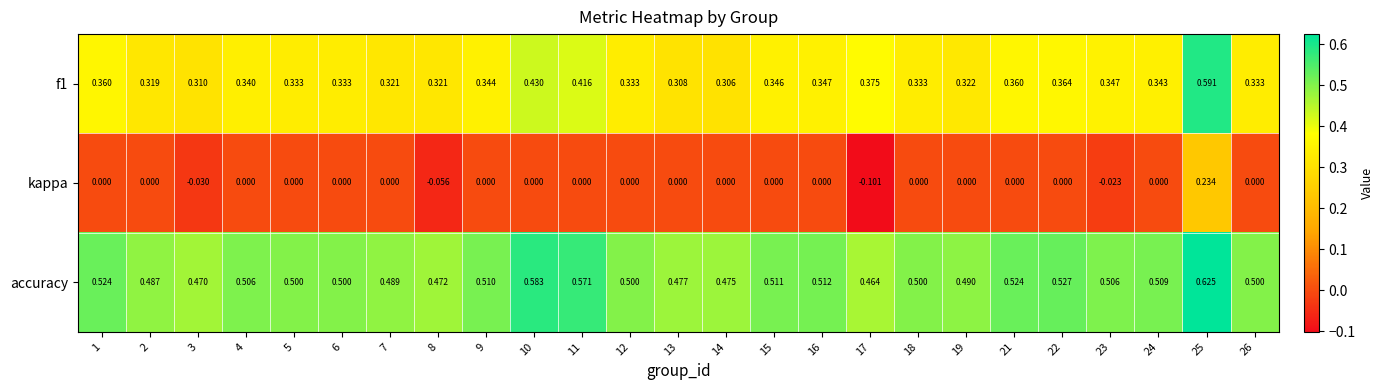

Which series has the largest range (max minus min)?

kappa